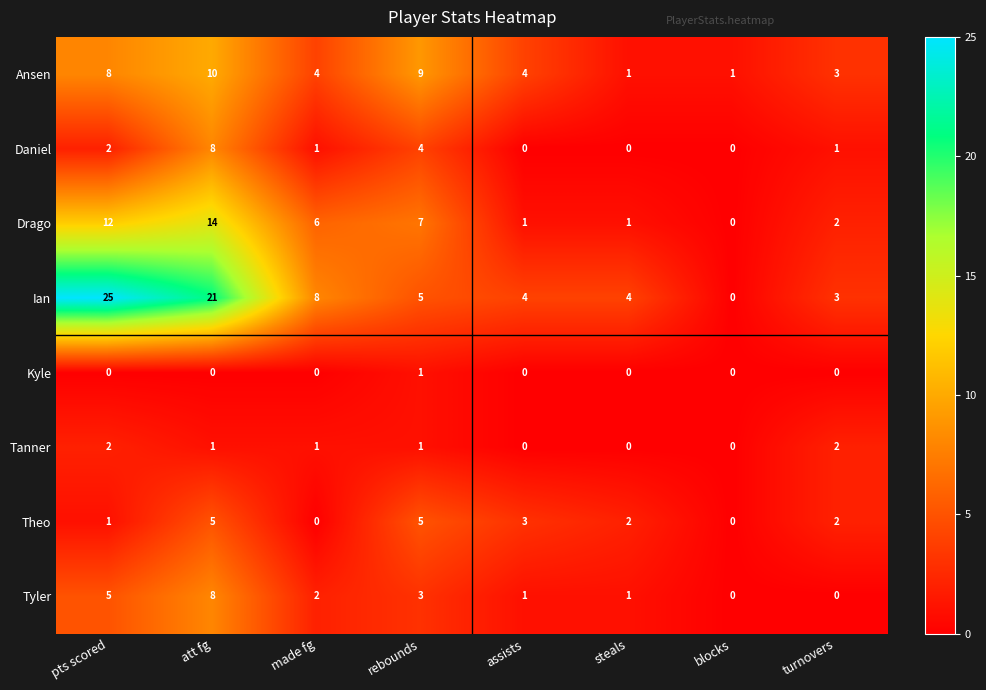

How many series are shown in this chart?

8